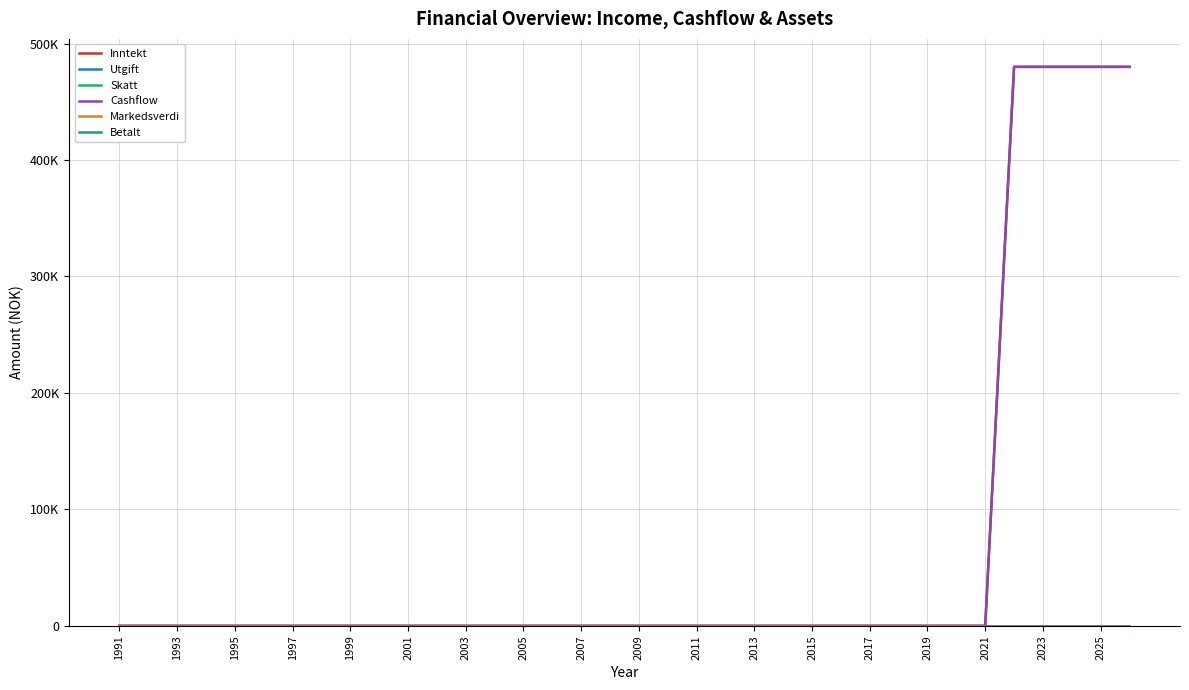

Does the chart have visible grid lines?

Yes